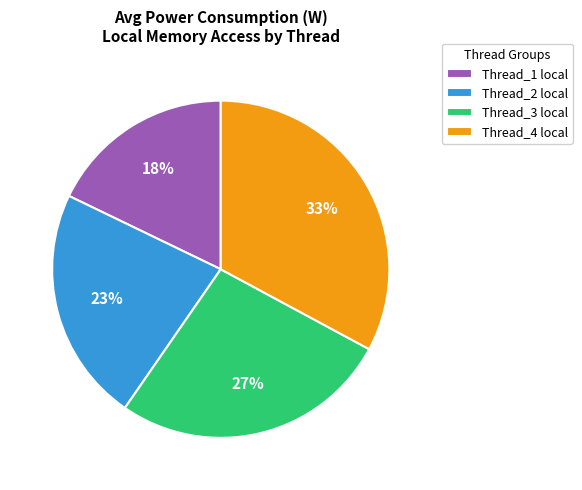

Is there a majority slice in this chart?

No